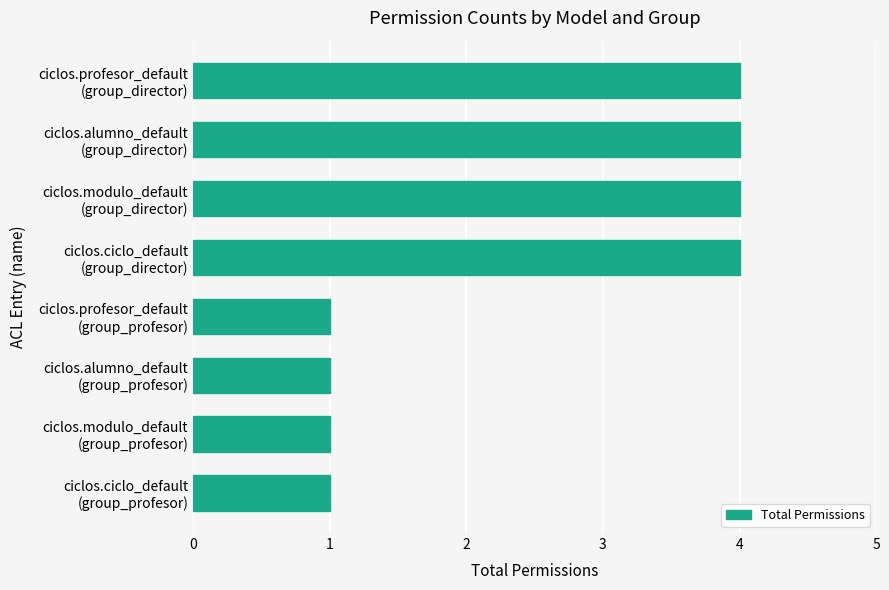

What is the greatest value displayed?

4